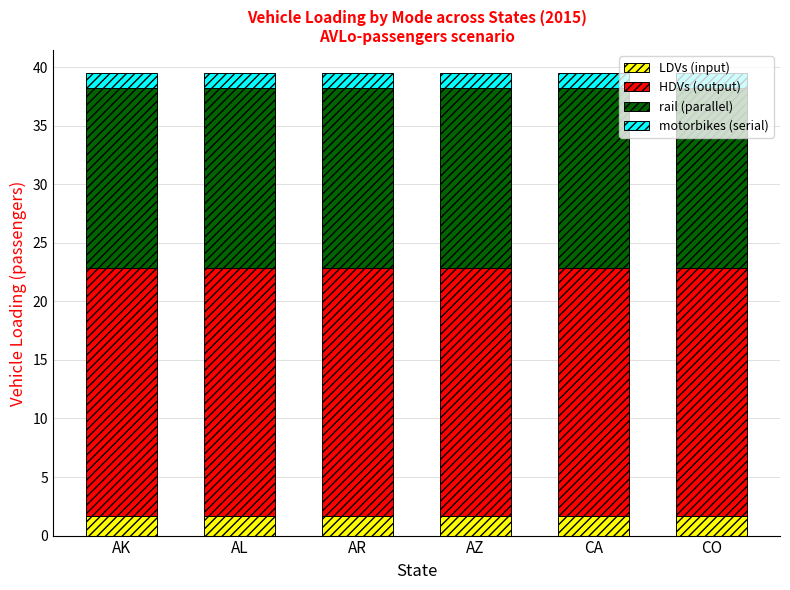

What is the total value across all series at AR?

39.5